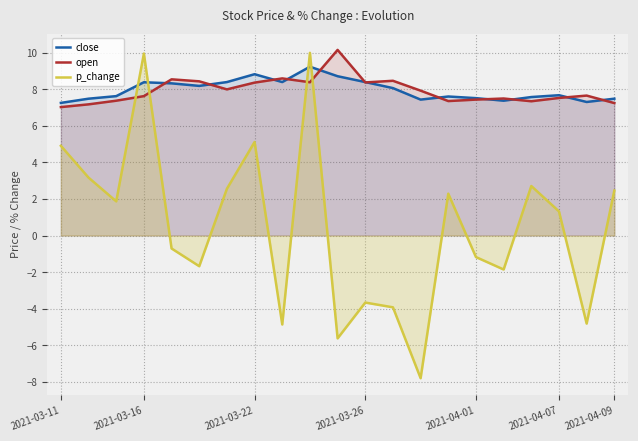

What is the greatest value displayed?

10.2